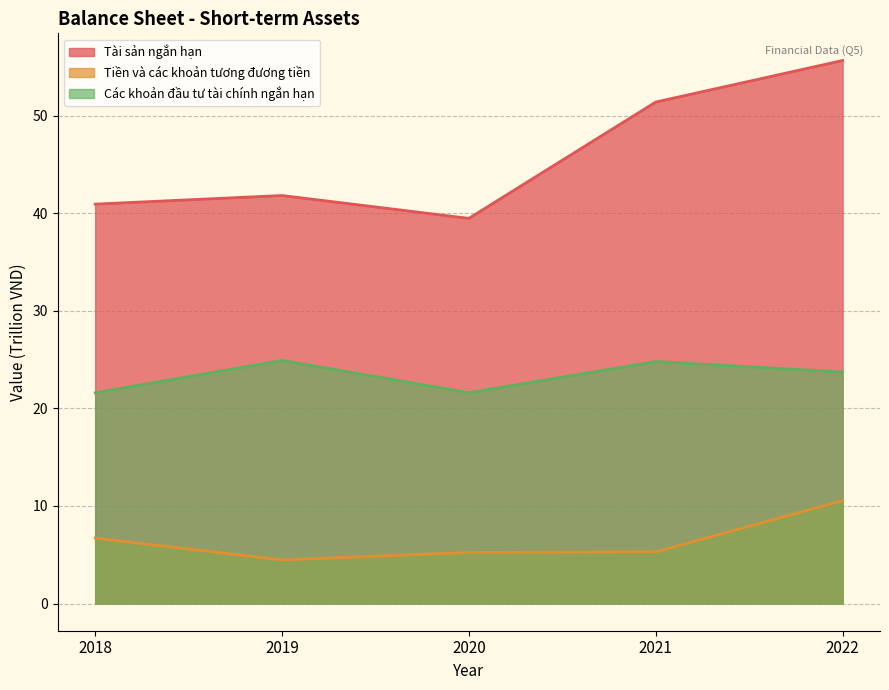

Rank the series by their maximum value, from lowest to highest.

Tiền và các khoản tương đương tiền, Các khoản đầu tư tài chính ngắn hạn, Tài sản ngắn hạn